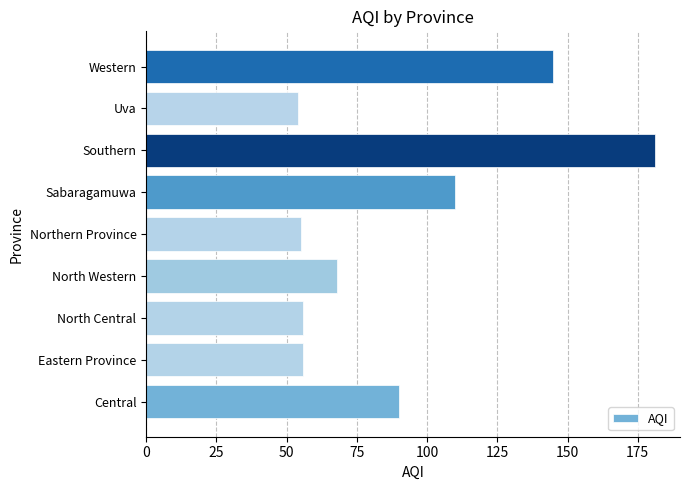

Approximately how many times larger is the value at North Western compared to Northern Province?

1.2